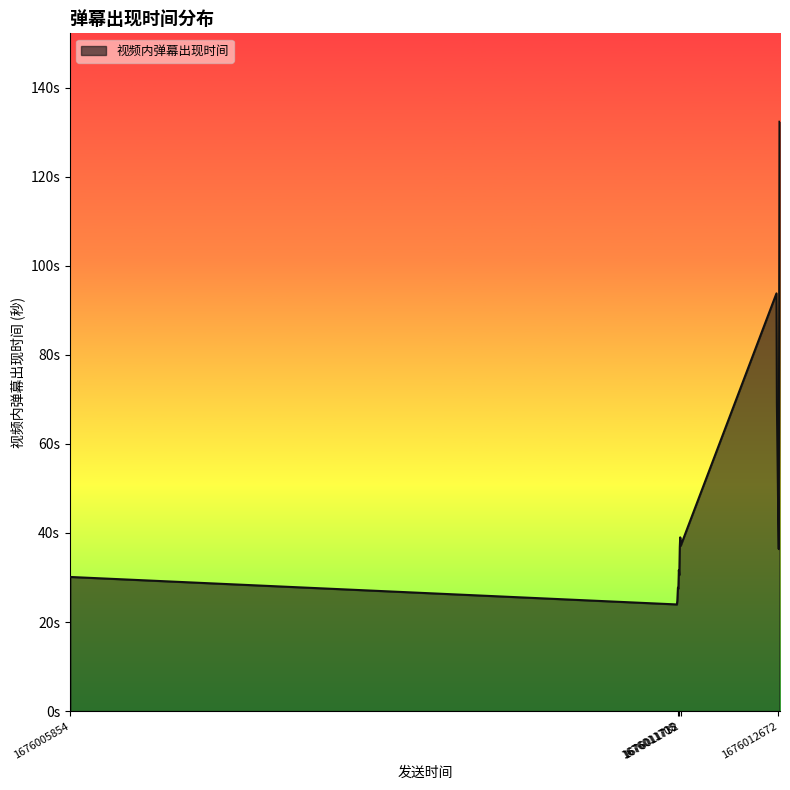

Does the chart display data point markers on the line(s)?

No